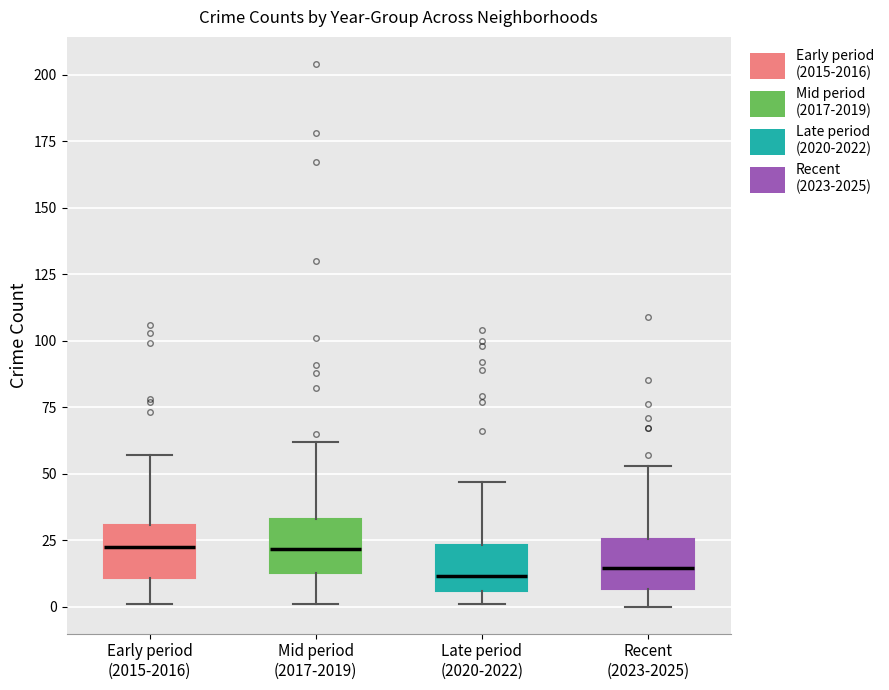

Reading left to right, transcribe this box plot: for each box, give where its median line is, the range the box spans, and where its two whiskers end, as read against the y-axis. The values are not printed on the chart, so give them approximately, as read against the axis.

Early period (2015-2016): median 25, box 10 to 30, whiskers 0 to 55
Mid period (2017-2019): median 20, box 15 to 35, whiskers 0 to 60
Late period (2020-2022): median 10, box 5 to 25, whiskers 0 to 45
Recent (2023-2025): median 15, box 5 to 25, whiskers 0 to 55